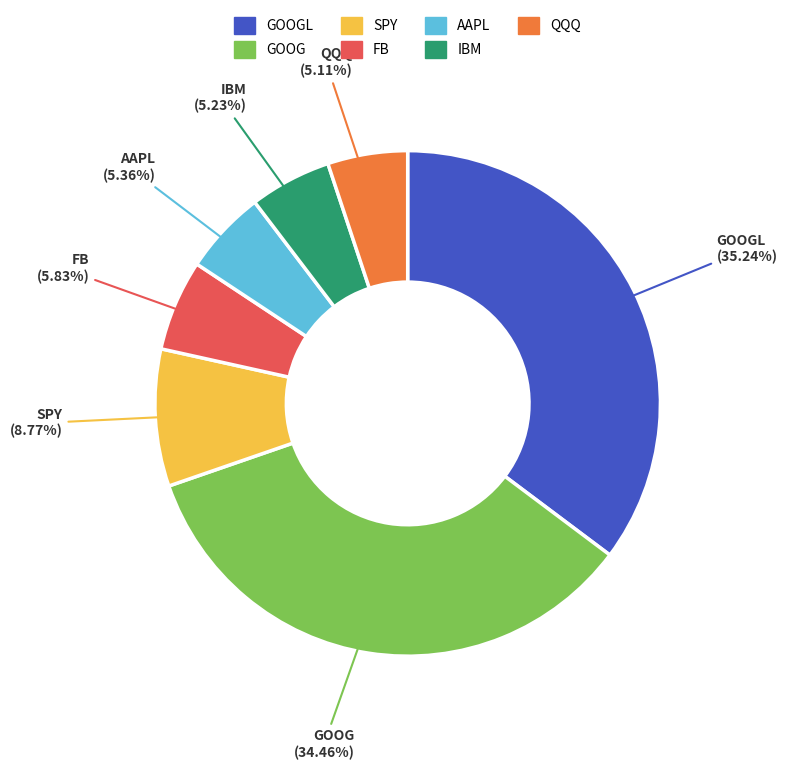

Does any single category account for the majority?

No